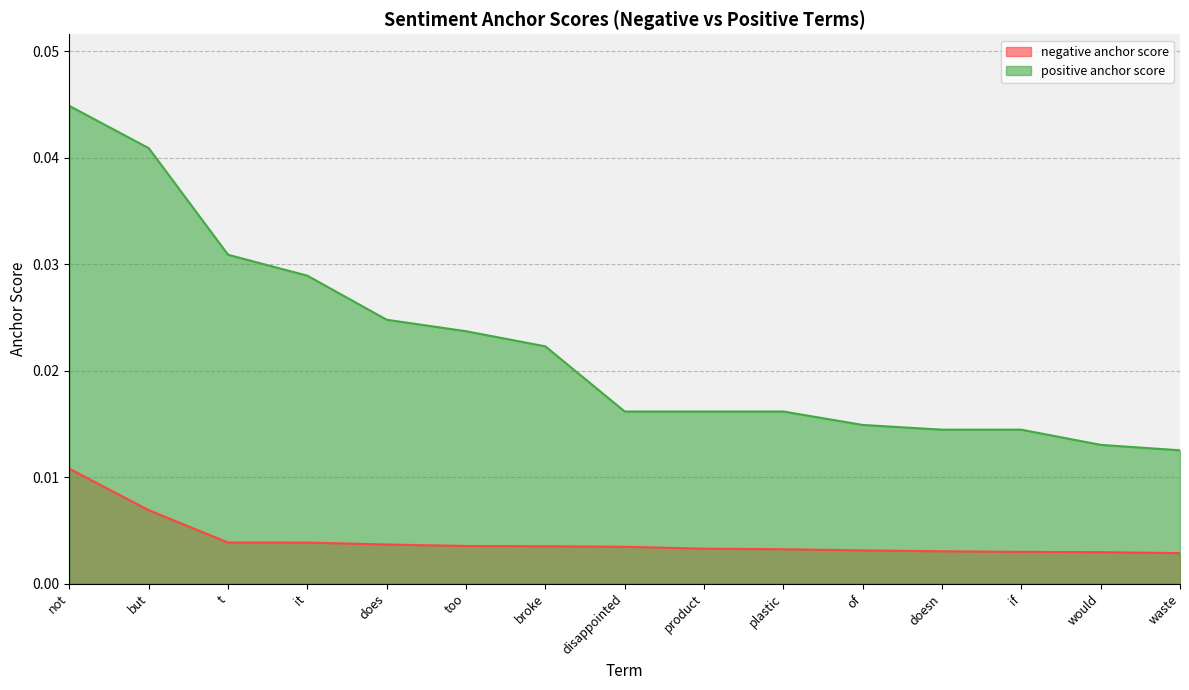

The negative anchor score series shows 0.0 at if. True or false?

False